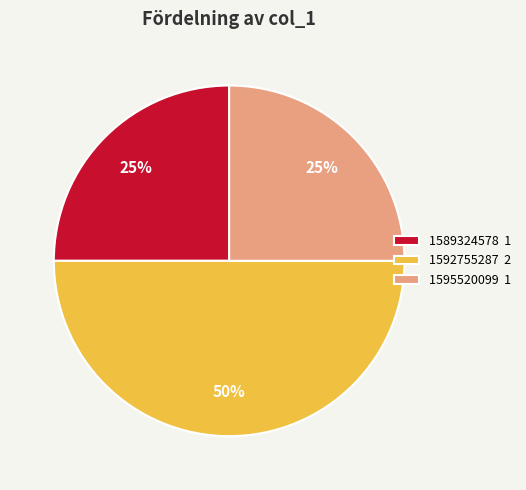

Which slice is the largest?

1592755287 2